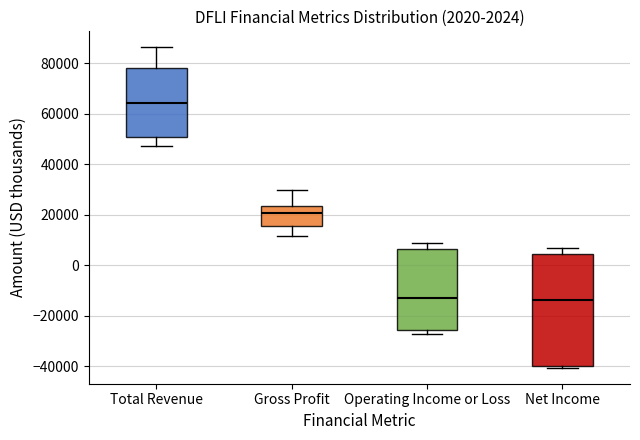

Which box's median line is the highest?

Total Revenue